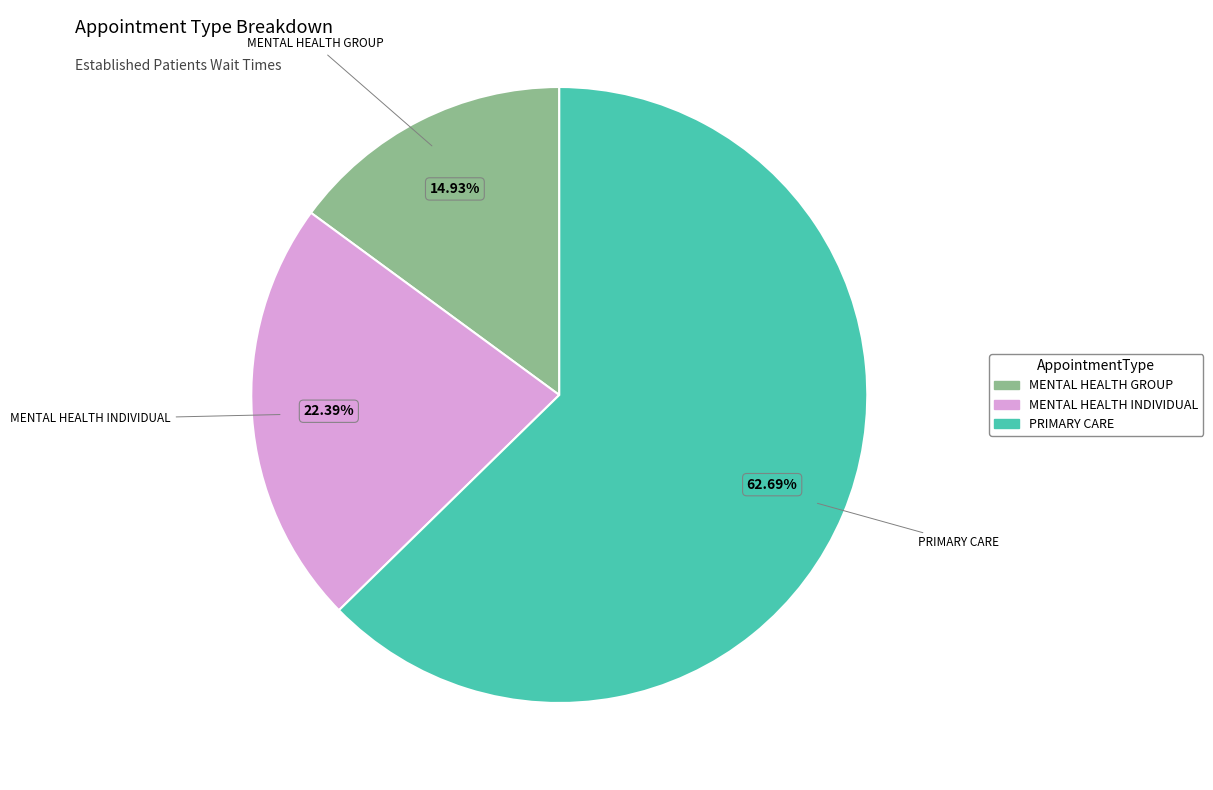

Does any single category account for the majority?

Yes